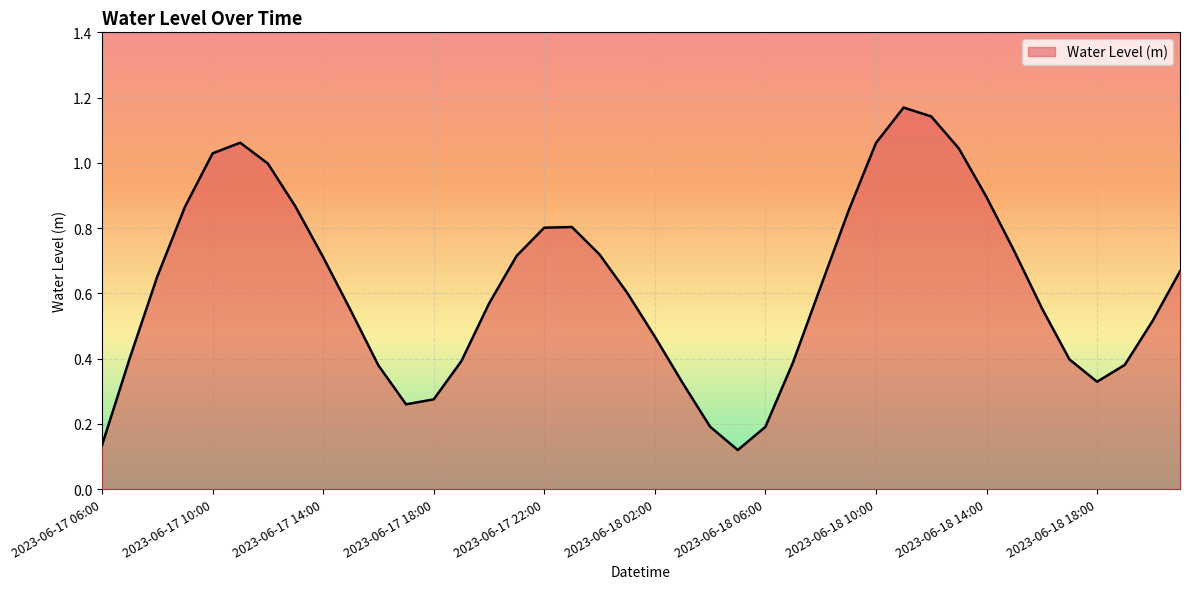

At which category does the data reach its first local peak?

2023-06-17 11:00